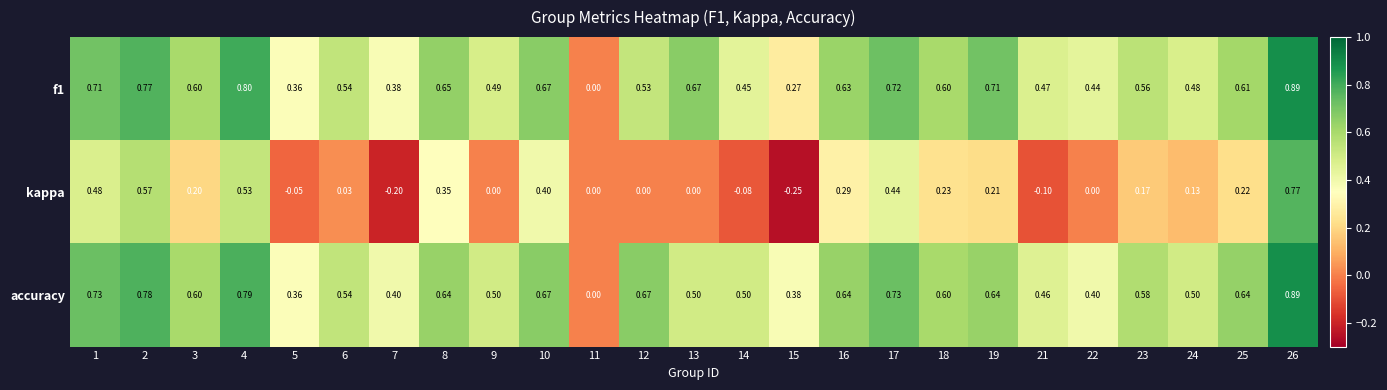

At which category is the sum across all series the highest?

26